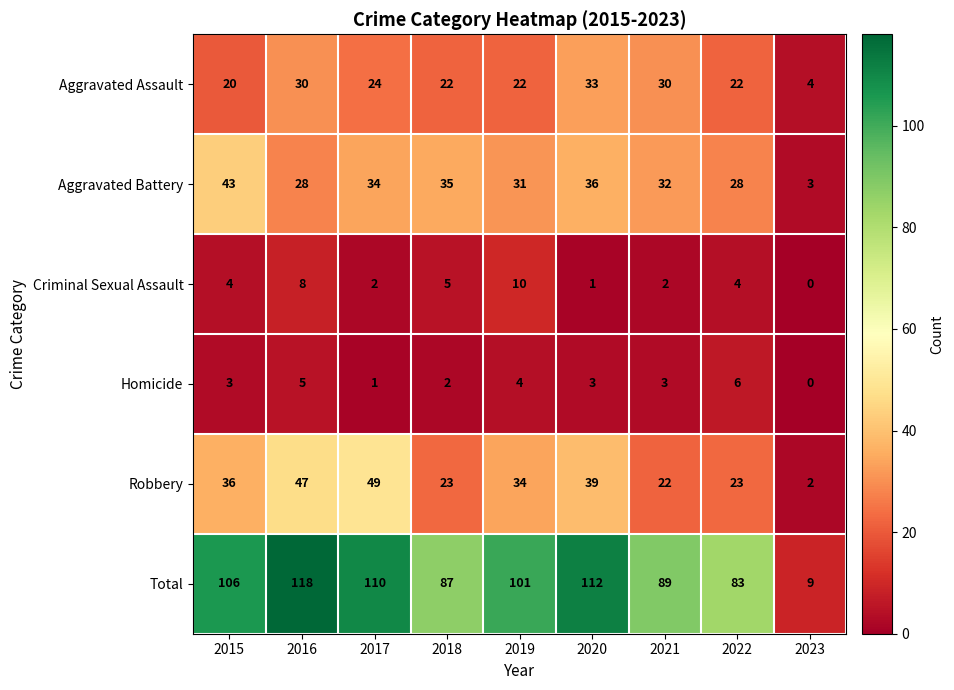

The value of Total at 2016 is 118. True or false?

True